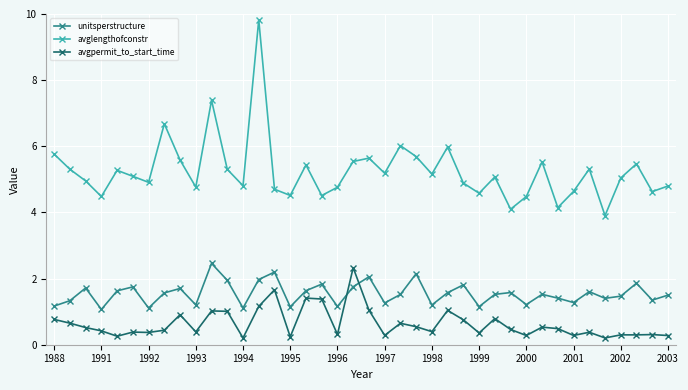

Rank the series by their average value, from highest to lowest.

avglengthofconstr, unitsperstructure, avgpermit_to_start_time